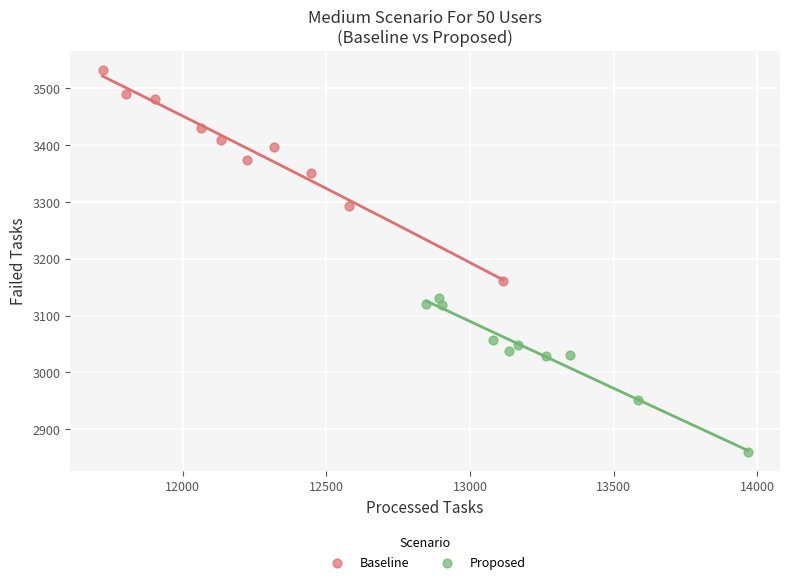

Which series contains the lowest Y value?

Proposed